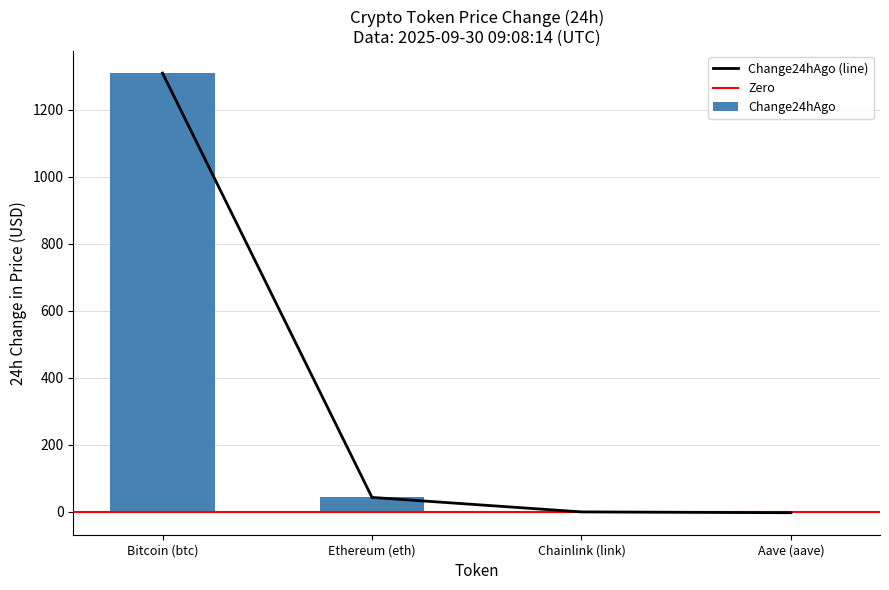

Which category has the highest value in the price24hAgo series?

Bitcoin (btc)